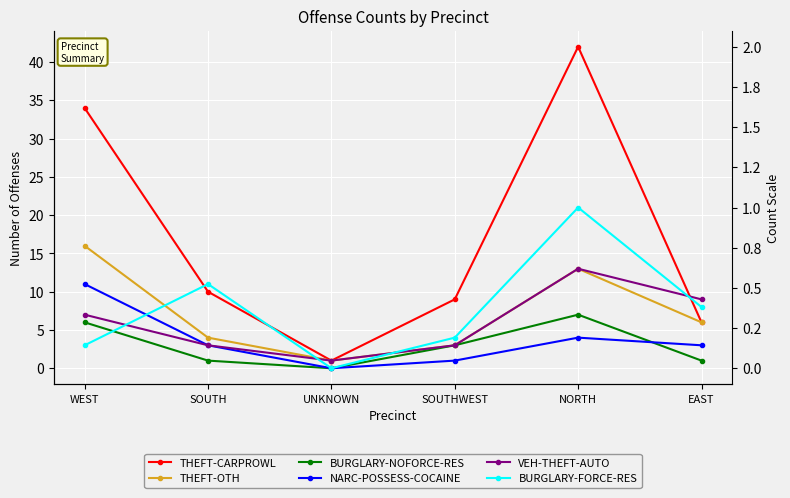

What is the total value across all series at SOUTH?

32